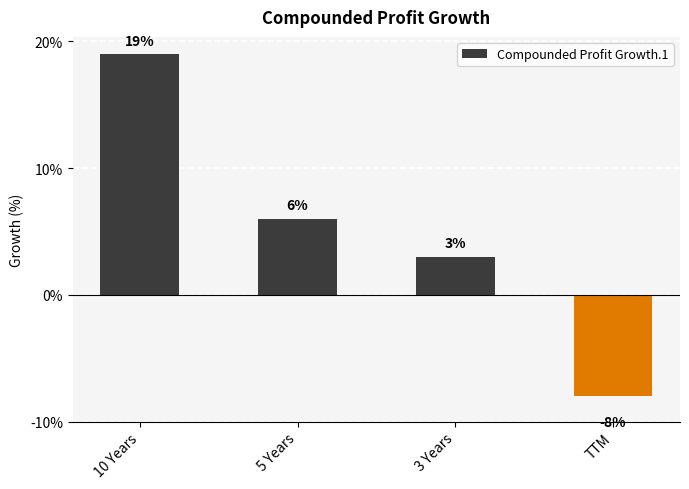

What is the change in value from 10 Years to 5 Years?

-13